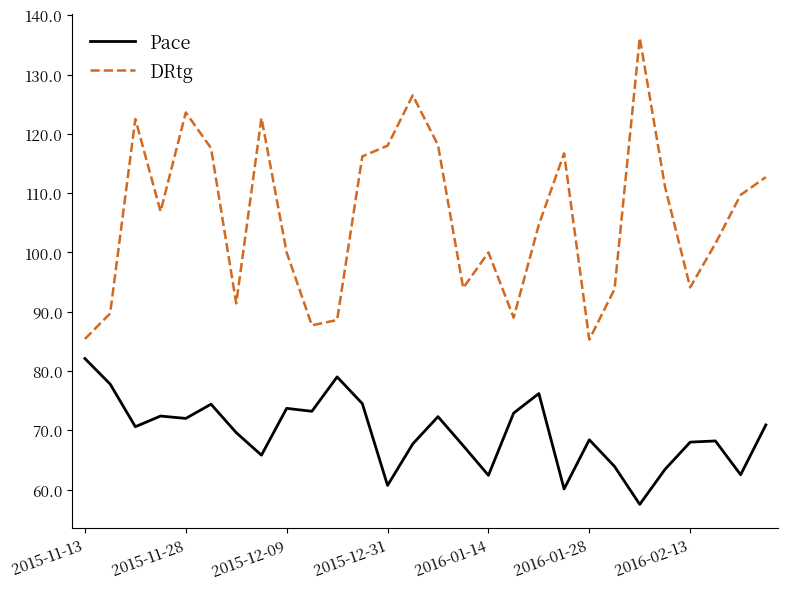

What is the lowest value of the DRtg series?

85.3